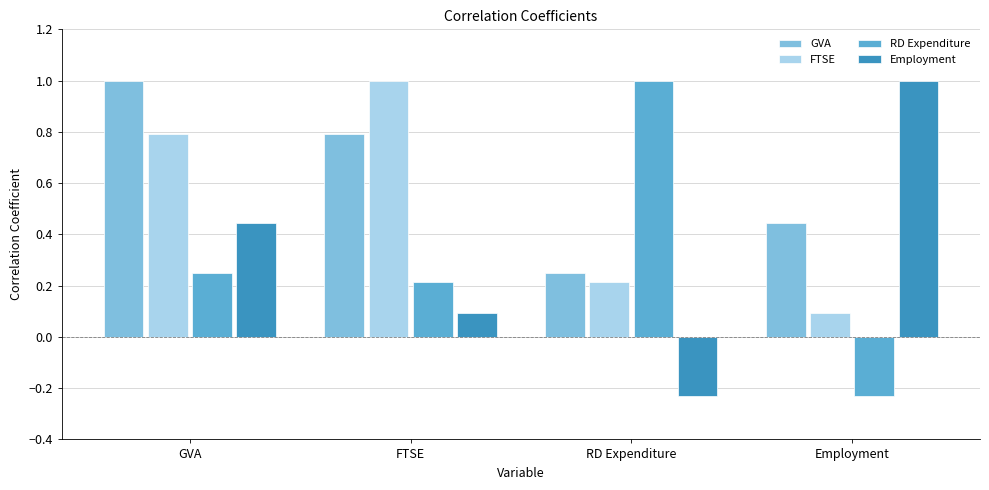

What is the average value of the GVA series?

0.6